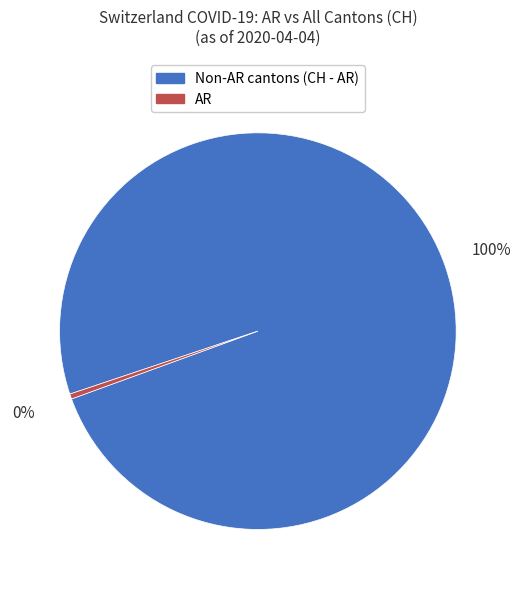

Does any single category account for the majority?

Yes